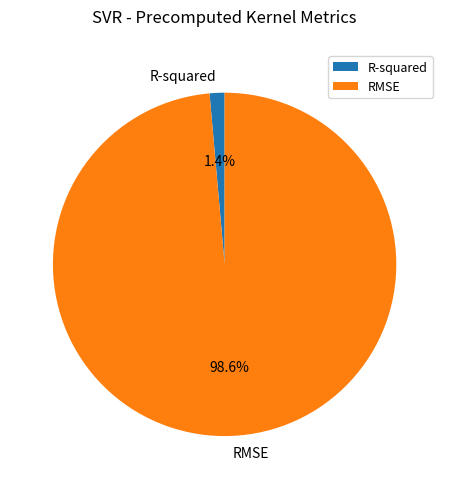

Count the number of slices in the pie.

2